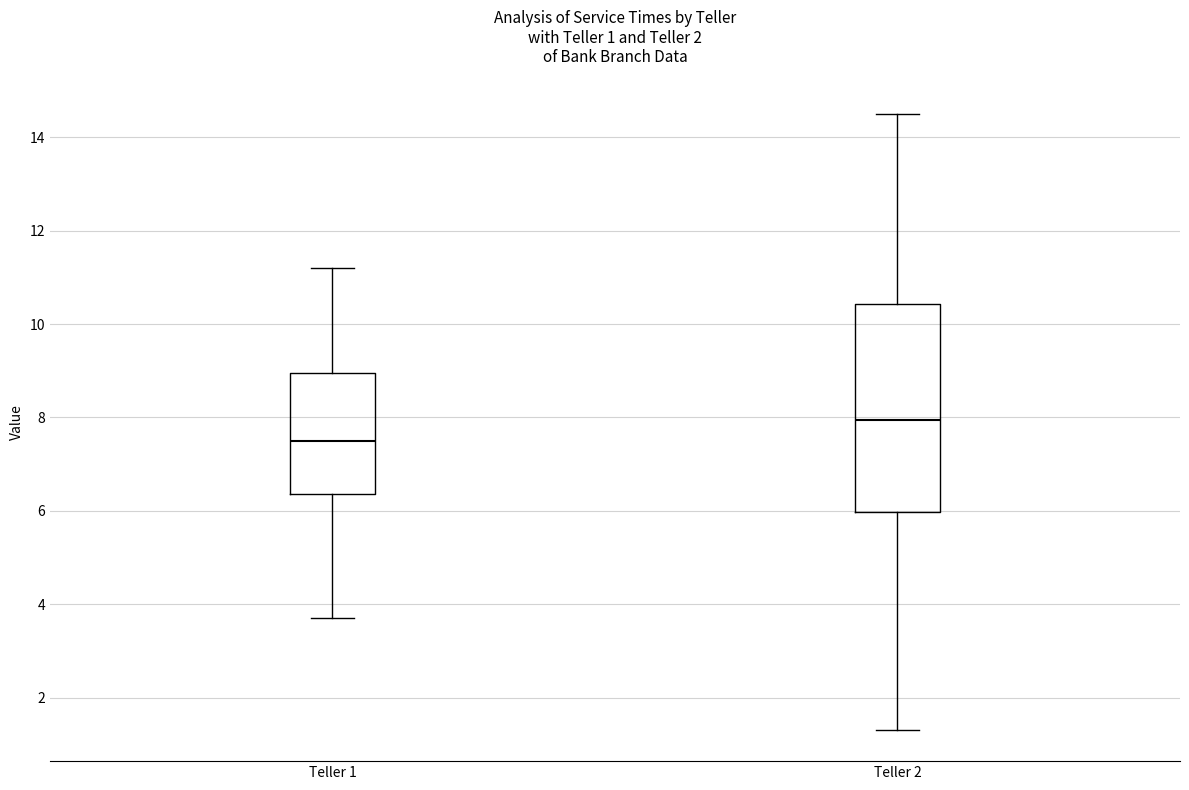

Which box has the lowest median line?

Teller 1